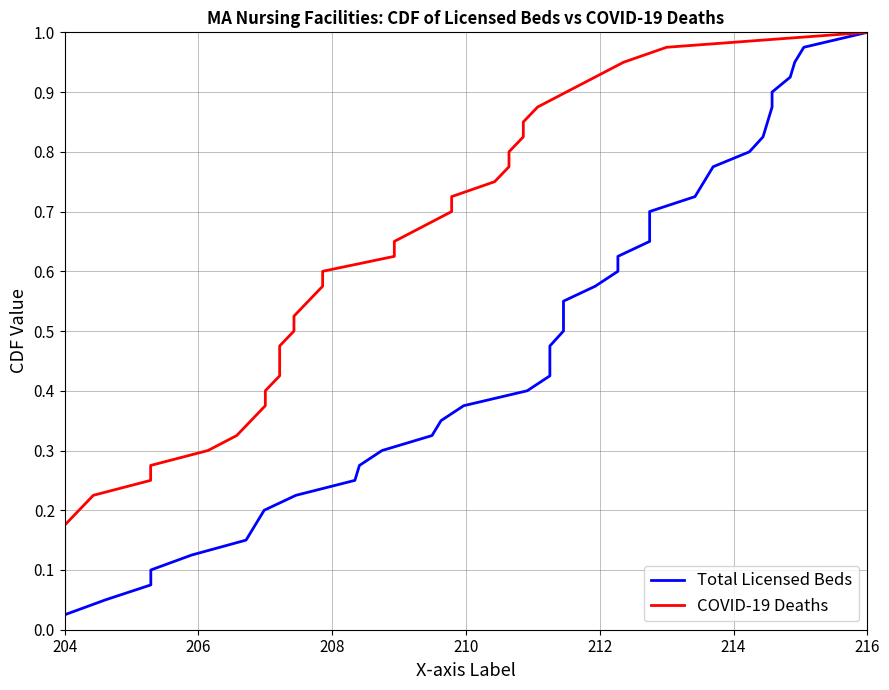

What is the difference between the maximum and minimum values in the COVID-19 Deaths series?

1.0